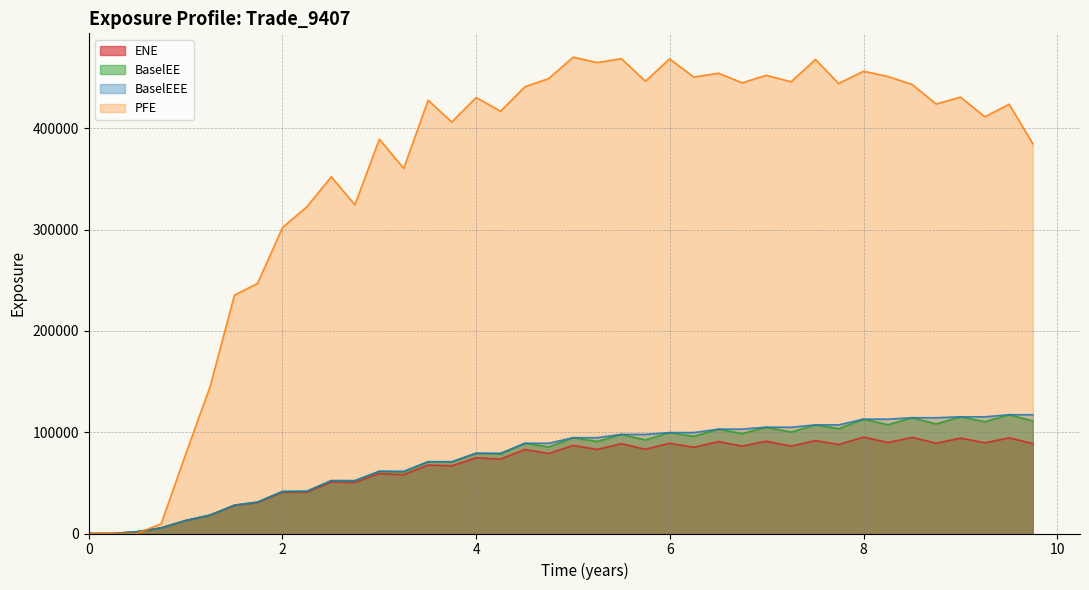

What is the maximum value for ENE?

95117.3